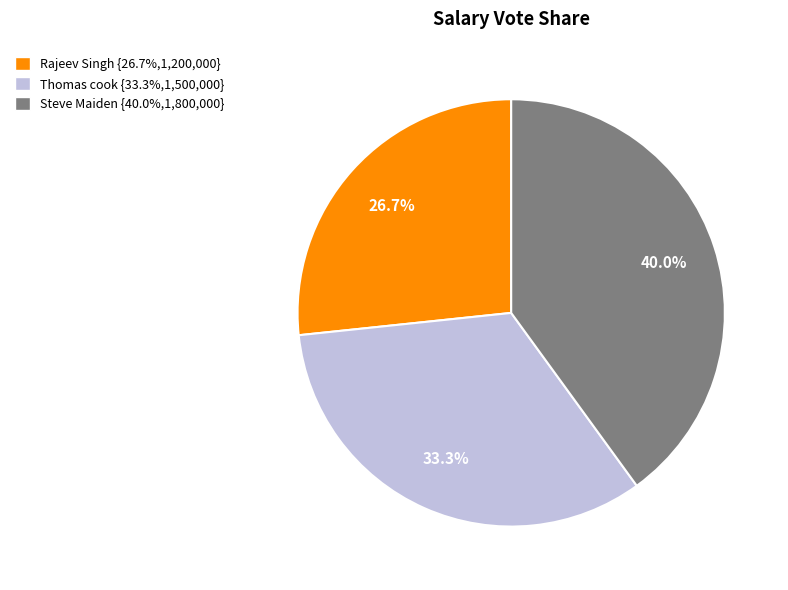

What is the total percentage of Steve Maiden and Rajeev Singh?

66.7%